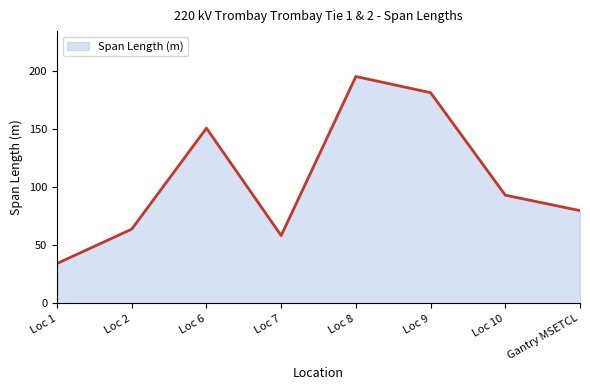

What is the greatest value displayed?

195.6